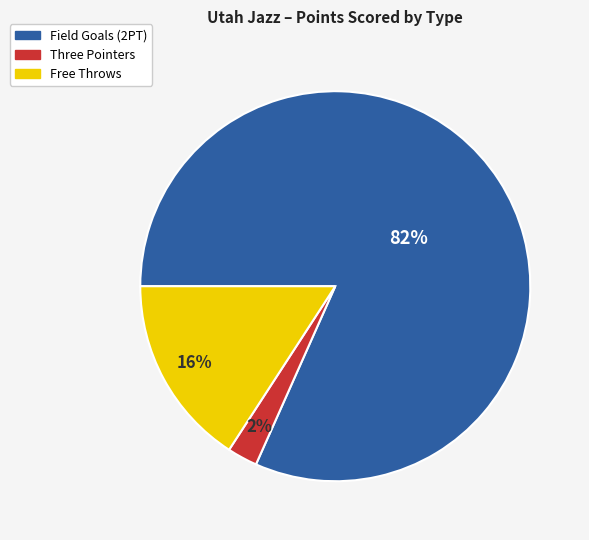

Which slice is the largest?

Field Goals (2PT)